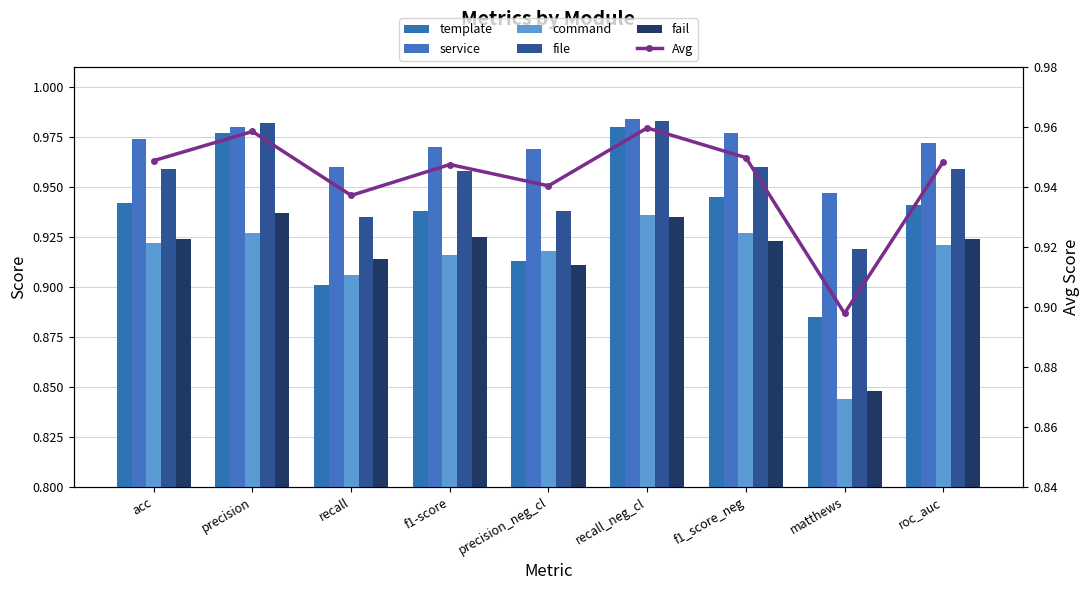

Reading left to right, list all the values displayed in this chart.

template: 0.9	1.0	0.9	0.9	0.9	1.0	0.9	0.9	0.9
service: 1.0	1.0	1.0	1.0	1.0	1.0	1.0	0.9	1.0
command: 0.9	0.9	0.9	0.9	0.9	0.9	0.9	0.8	0.9
file: 1.0	1.0	0.9	1.0	0.9	1.0	1.0	0.9	1.0
fail: 0.9	0.9	0.9	0.9	0.9	0.9	0.9	0.8	0.9
Avg: 0.9	1.0	0.9	0.9	0.9	1.0	0.9	0.9	0.9